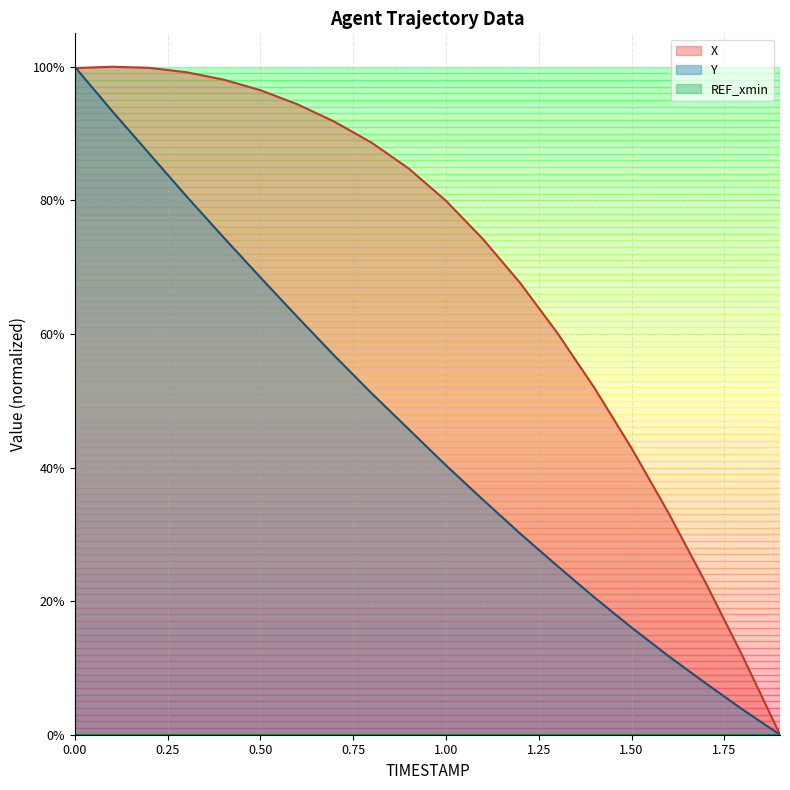

How many interior local peaks does the X series have?

1